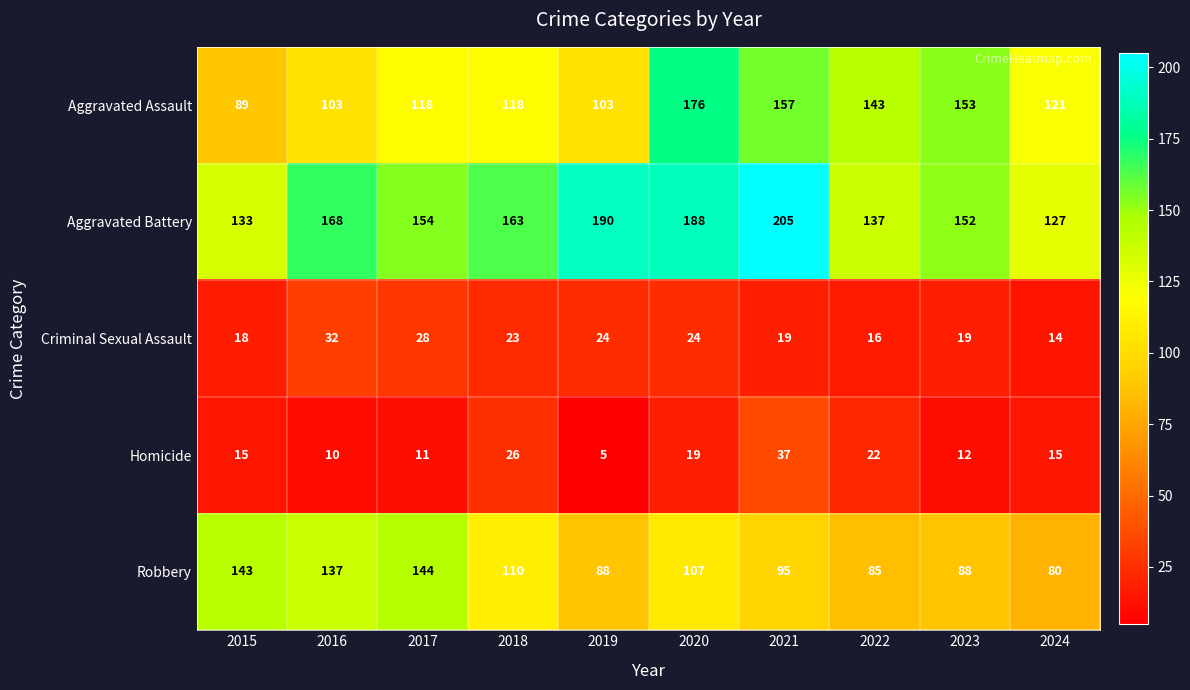

Which series has the largest total across all categories?

Aggravated Battery